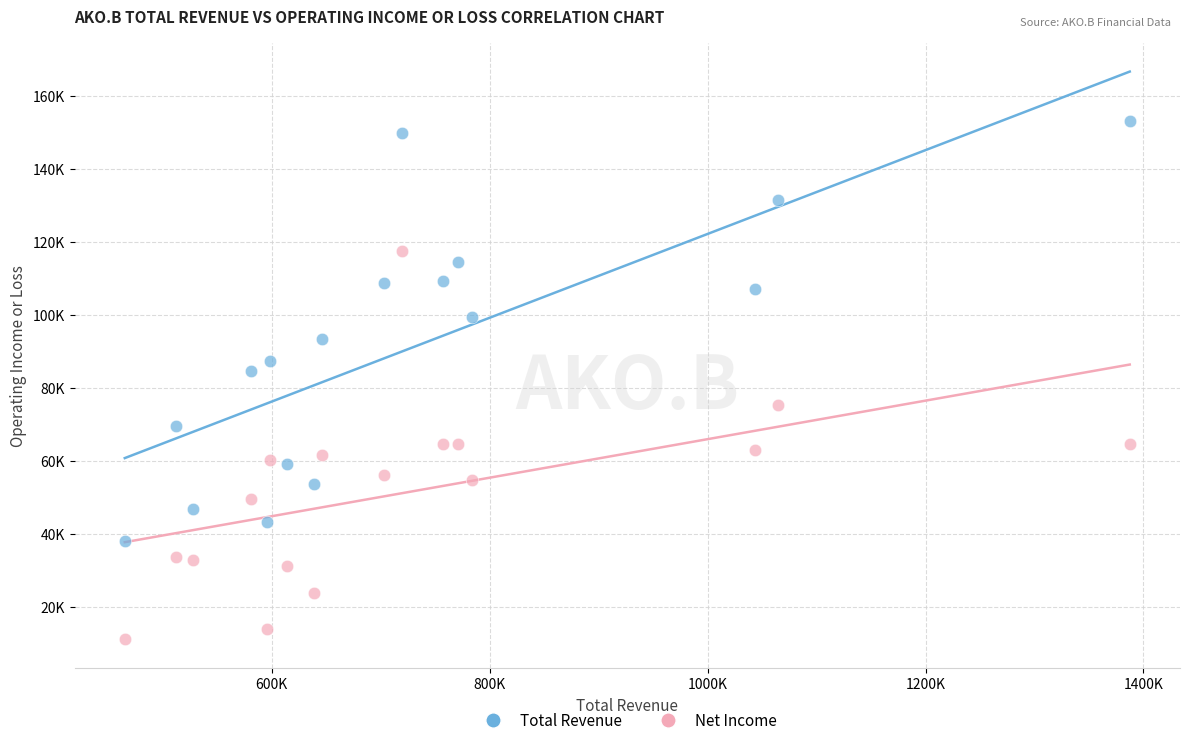

What are all the series names shown in the legend?

Total Revenue, Net Income